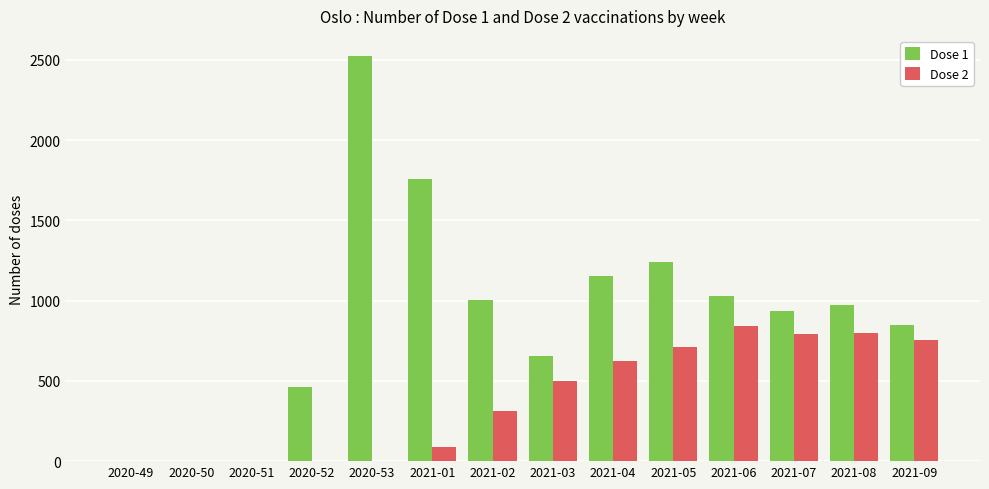

Count the number of categories in the chart.

14